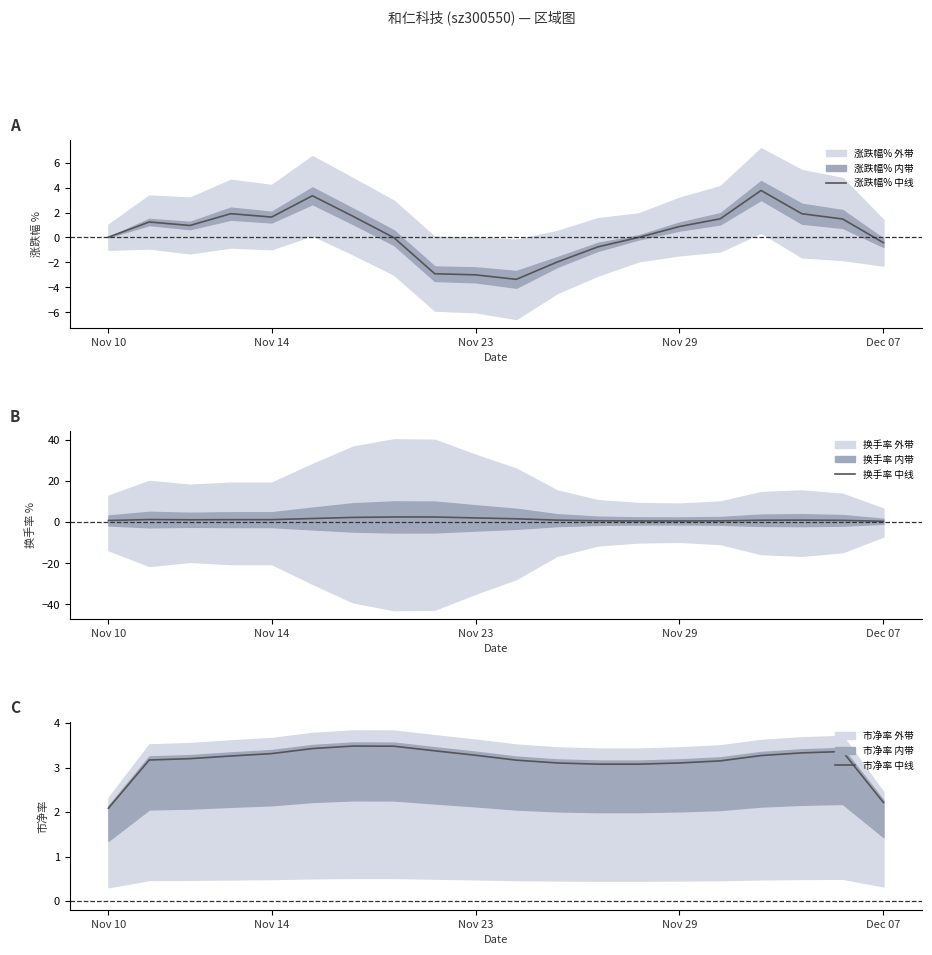

How many negative values does the 涨跌幅% 中线 series have?

7